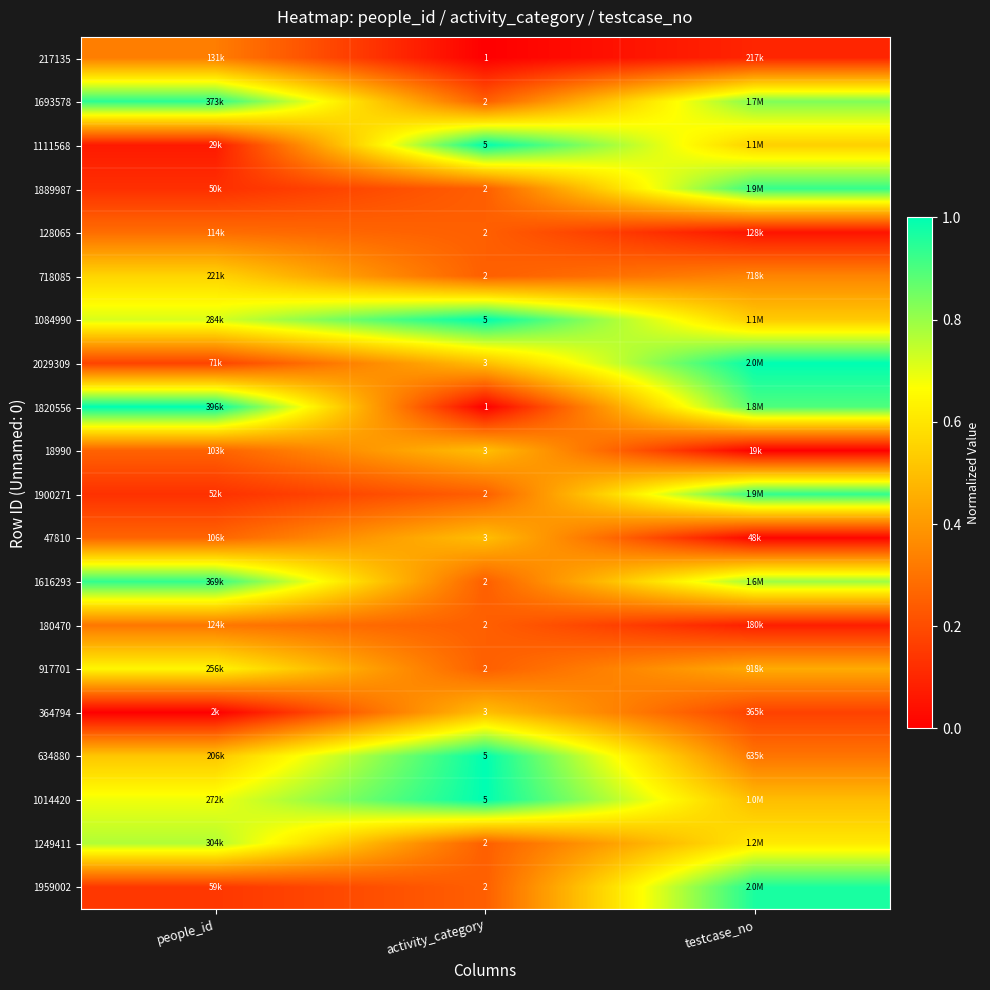

What is the spread (max minus min) of values at activity_category?

4.0